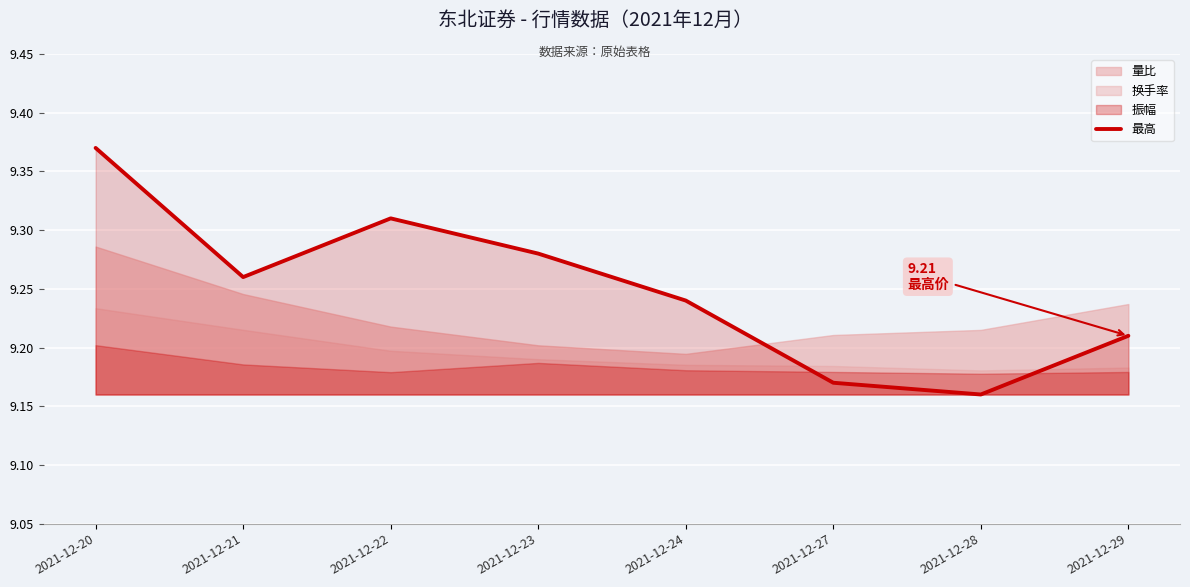

What is the maximum value shown in the chart?

9.4